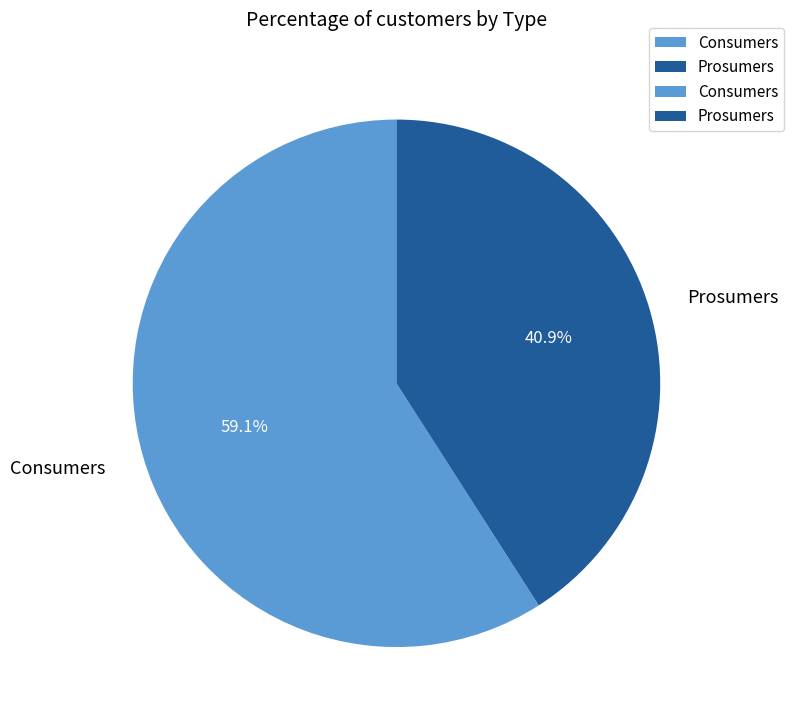

Is Prosumers the majority of the pie?

No